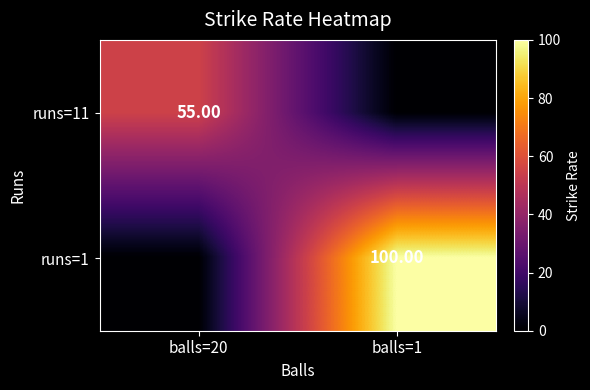

At which label does runs=11 reach its minimum?

balls=1